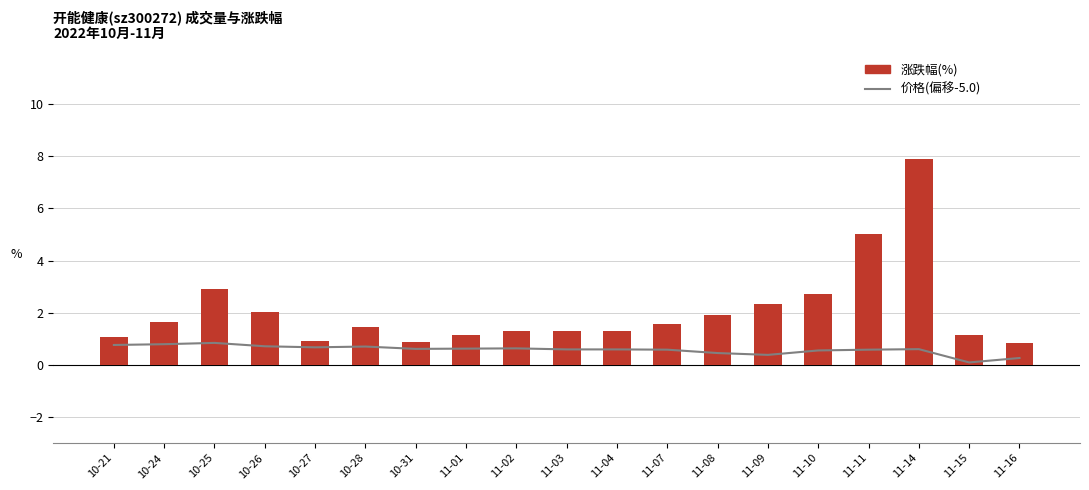

List the series in order of their peak value, lowest first.

价格(偏移-5.0), 涨跌幅(%)